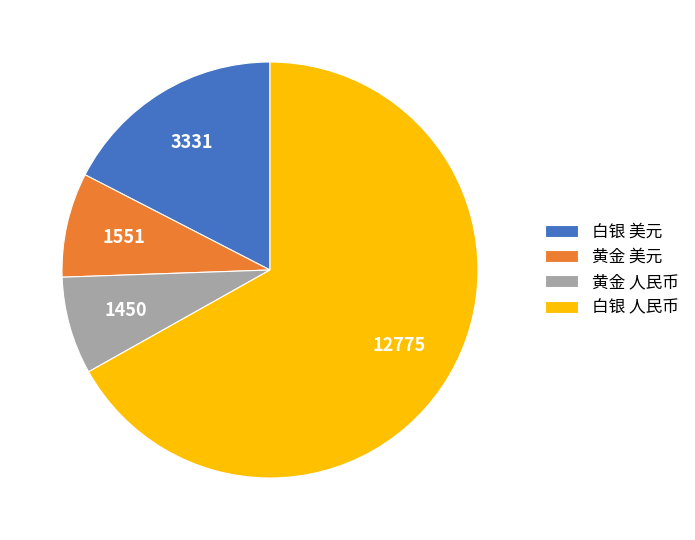

Rank the categories by value from highest to lowest.

白银 人民币, 白银 美元, 黄金 美元, 黄金 人民币